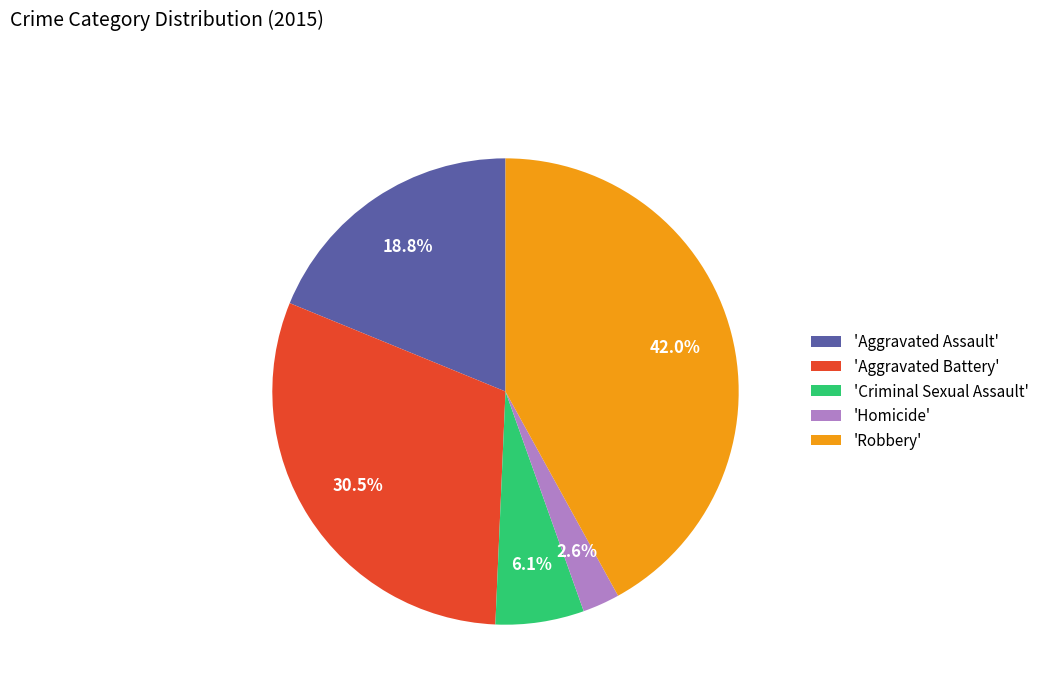

Combined, do 'Robbery' and 'Homicide' account for over 50%?

No